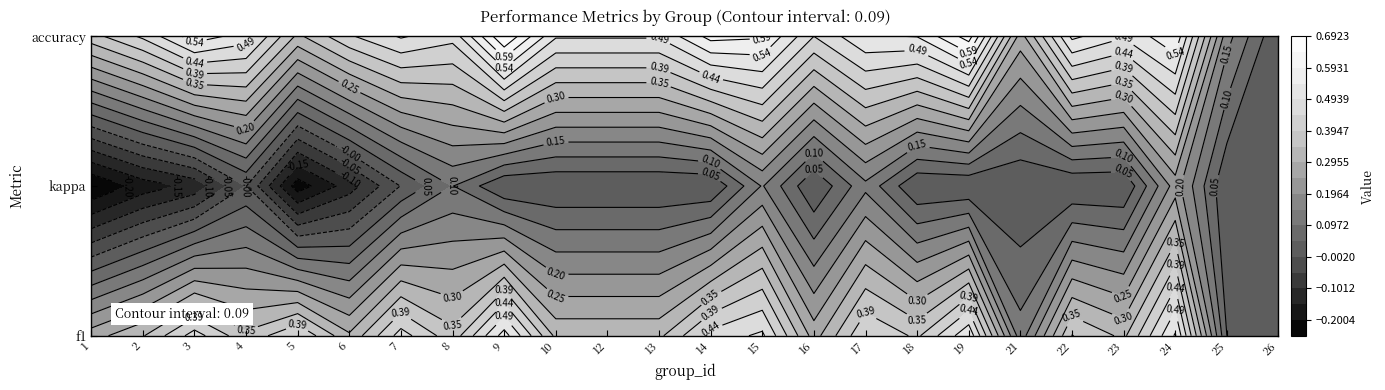

Is the value of accuracy at 4 greater than the value of f1 at 7?

Yes